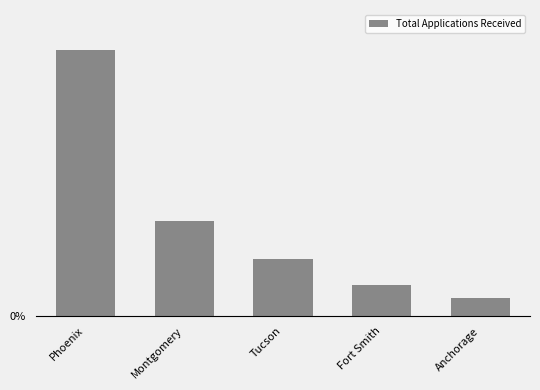

What is the label of the 1st bar from the right?

Anchorage